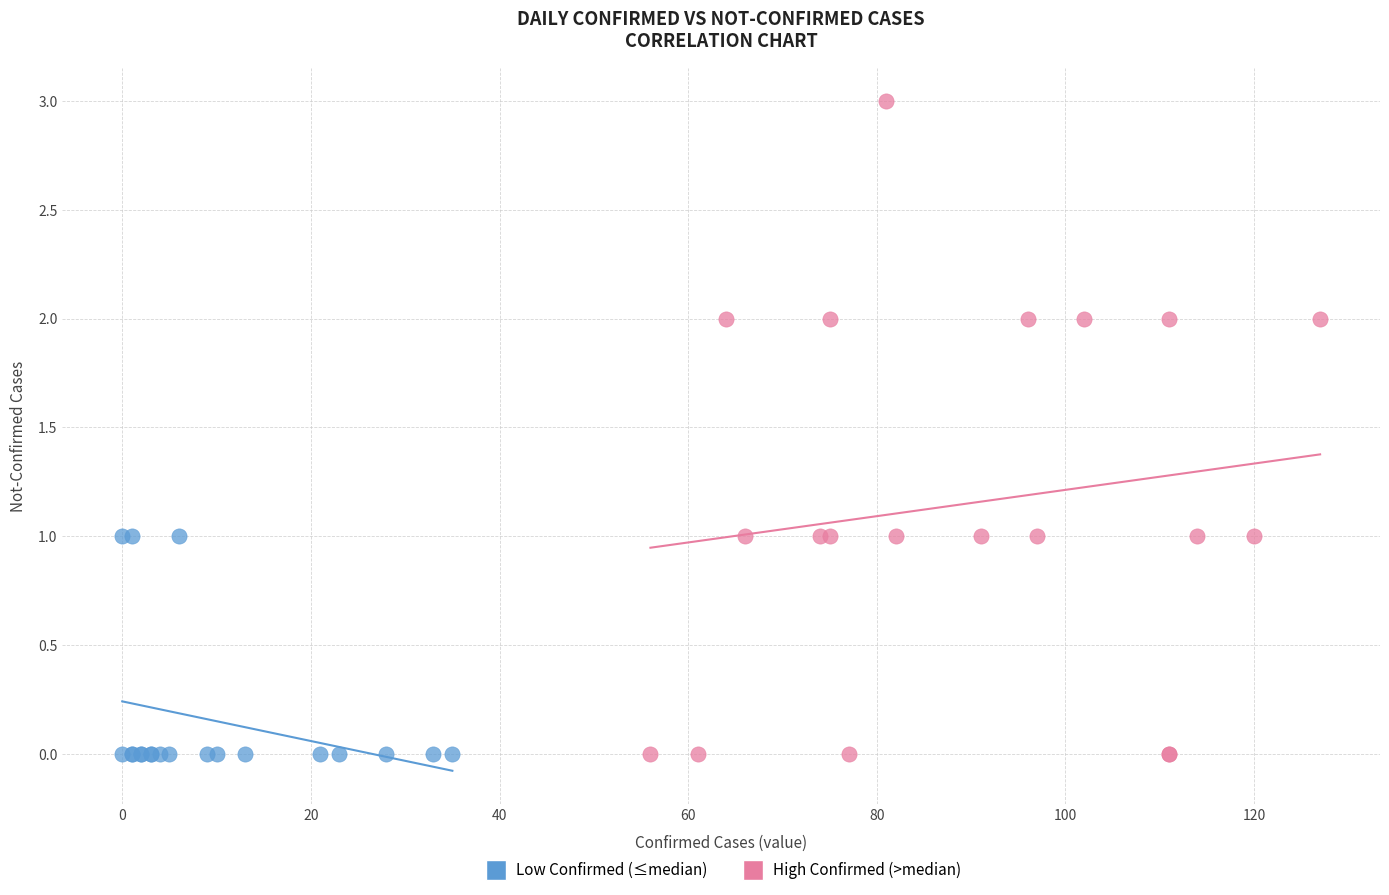

Which series contains the highest Y value?

High Confirmed (>median)